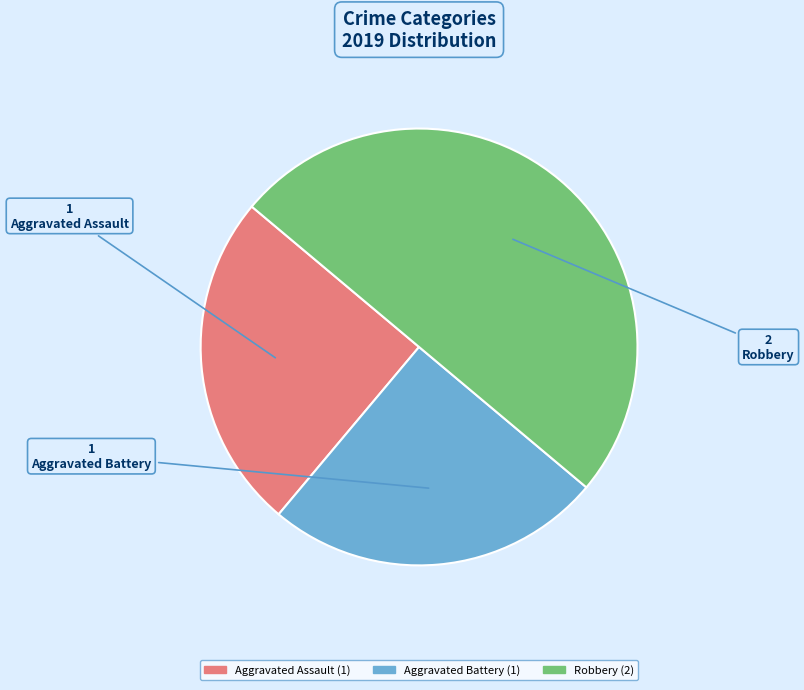

Between Aggravated Battery and Robbery, which is larger?

Robbery